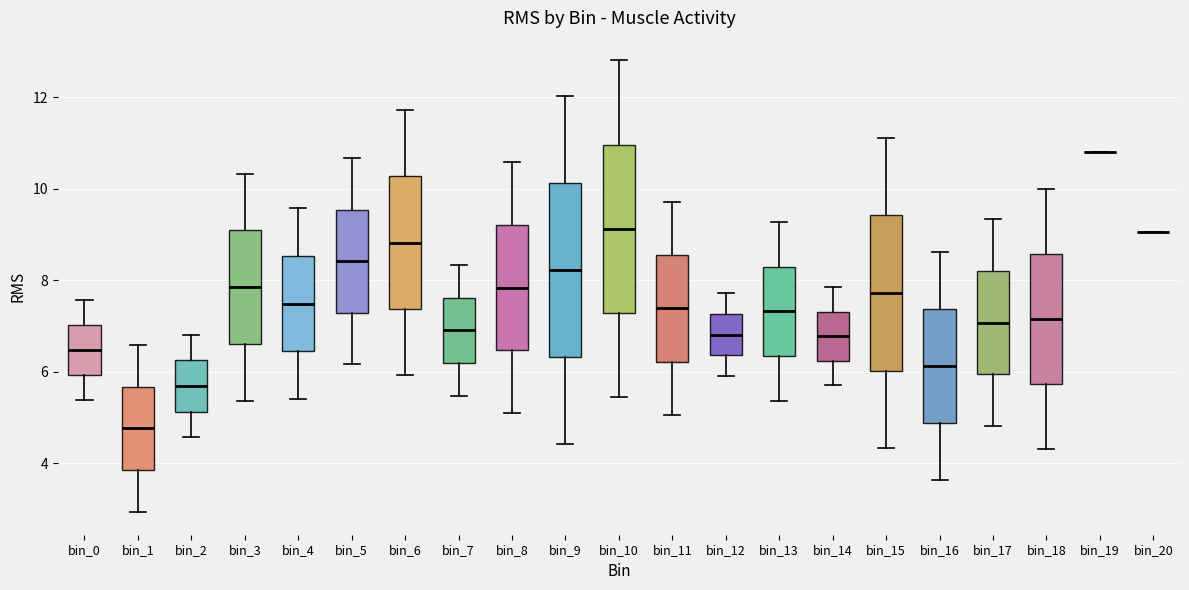

Reading left to right, transcribe this box plot: for each box, give where its median line is, the range the box spans, and where its two whiskers end, as read against the y-axis. The values are not printed on the chart, so give them approximately, as read against the axis.

bin_0: median 6.4, box 6.0 to 7.0, whiskers 5.4 to 7.6
bin_1: median 4.8, box 3.8 to 5.6, whiskers 3.0 to 6.6
bin_2: median 5.6, box 5.2 to 6.2, whiskers 4.6 to 6.8
bin_3: median 7.8, box 6.6 to 9.0, whiskers 5.4 to 10.4
bin_4: median 7.4, box 6.4 to 8.6, whiskers 5.4 to 9.6
bin_5: median 8.4, box 7.2 to 9.6, whiskers 6.2 to 10.6
bin_6: median 8.8, box 7.4 to 10.2, whiskers 6.0 to 11.8
bin_7: median 7.0, box 6.2 to 7.6, whiskers 5.4 to 8.4
bin_8: median 7.8, box 6.4 to 9.2, whiskers 5.0 to 10.6
bin_9: median 8.2, box 6.4 to 10.2, whiskers 4.4 to 12.0
bin_10: median 9.2, box 7.2 to 11.0, whiskers 5.4 to 12.8
bin_11: median 7.4, box 6.2 to 8.6, whiskers 5.0 to 9.8
bin_12: median 6.8, box 6.4 to 7.2, whiskers 6.0 to 7.8
bin_13: median 7.4, box 6.4 to 8.2, whiskers 5.4 to 9.2
bin_14: median 6.8, box 6.2 to 7.4, whiskers 5.6 to 7.8
bin_15: median 7.8, box 6.0 to 9.4, whiskers 4.4 to 11.2
bin_16: median 6.2, box 4.8 to 7.4, whiskers 3.6 to 8.6
bin_17: median 7.0, box 6.0 to 8.2, whiskers 4.8 to 9.4
bin_18: median 7.2, box 5.8 to 8.6, whiskers 4.4 to 10.0
bin_19: box collapsed to a line at 10.8, whiskers 10.8 to 10.8
bin_20: box collapsed to a line at 9.0, whiskers 9.0 to 9.0